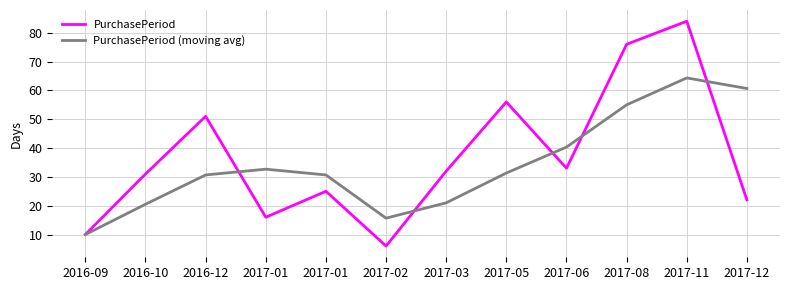

What is the smallest value displayed?

6.0